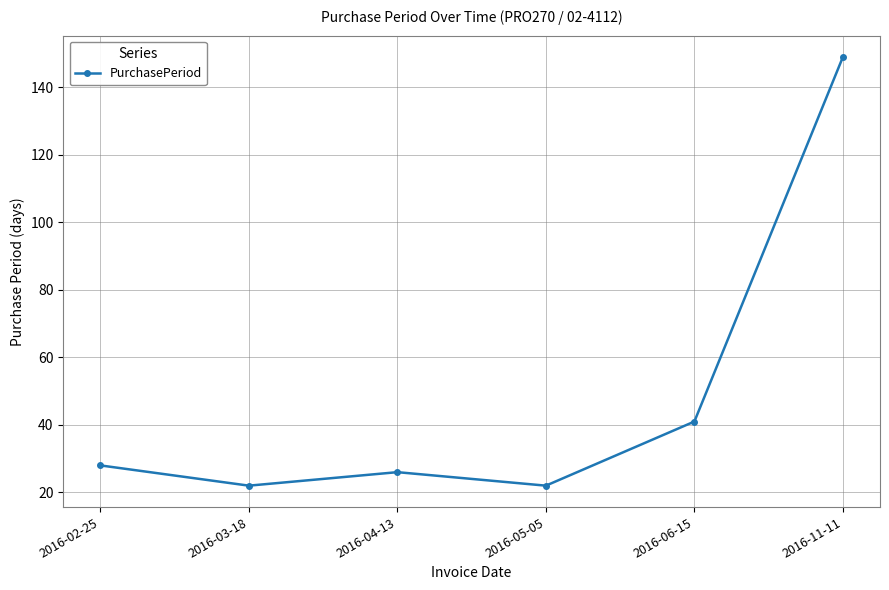

What is the difference between the maximum and minimum values?

127